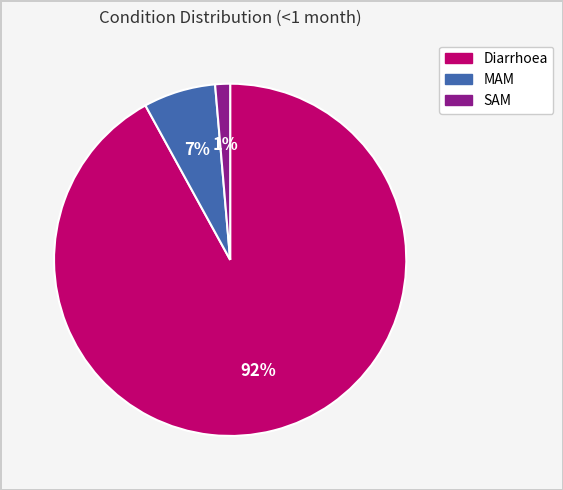

To the nearest percent, what portion does Diarrhoea represent?

92%